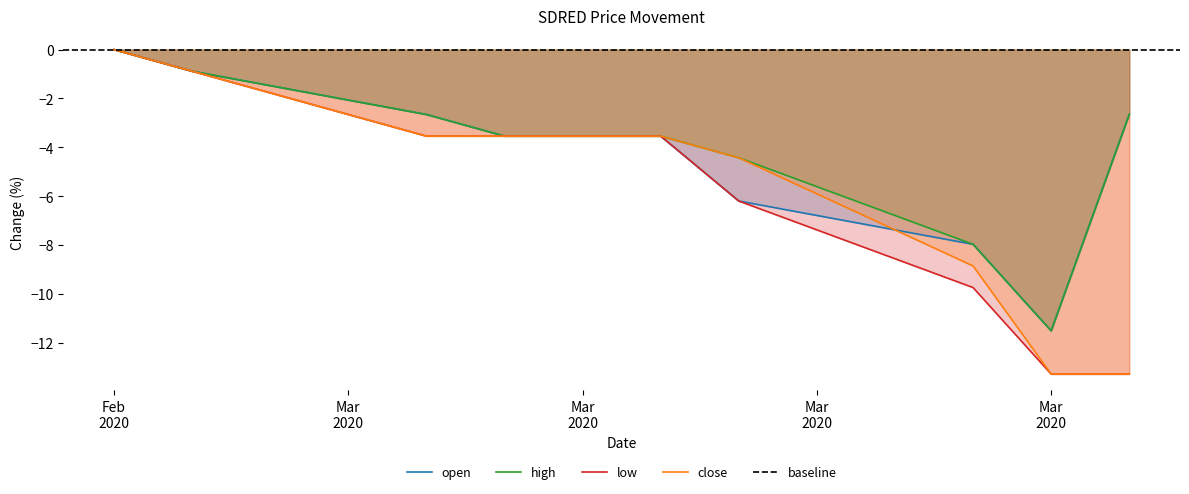

What is the total value across all series at Mar 2020?

-14.2